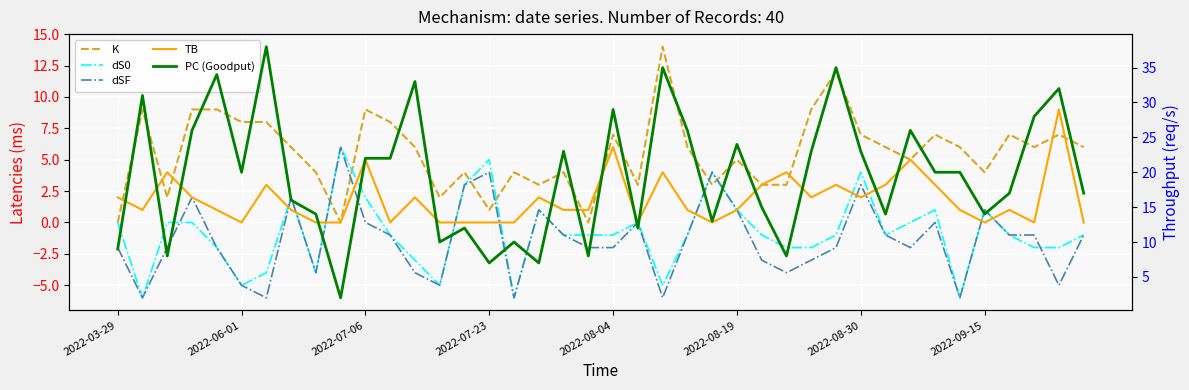

What is the approximate value of K at 2022-08-19, to the nearest 5?

5